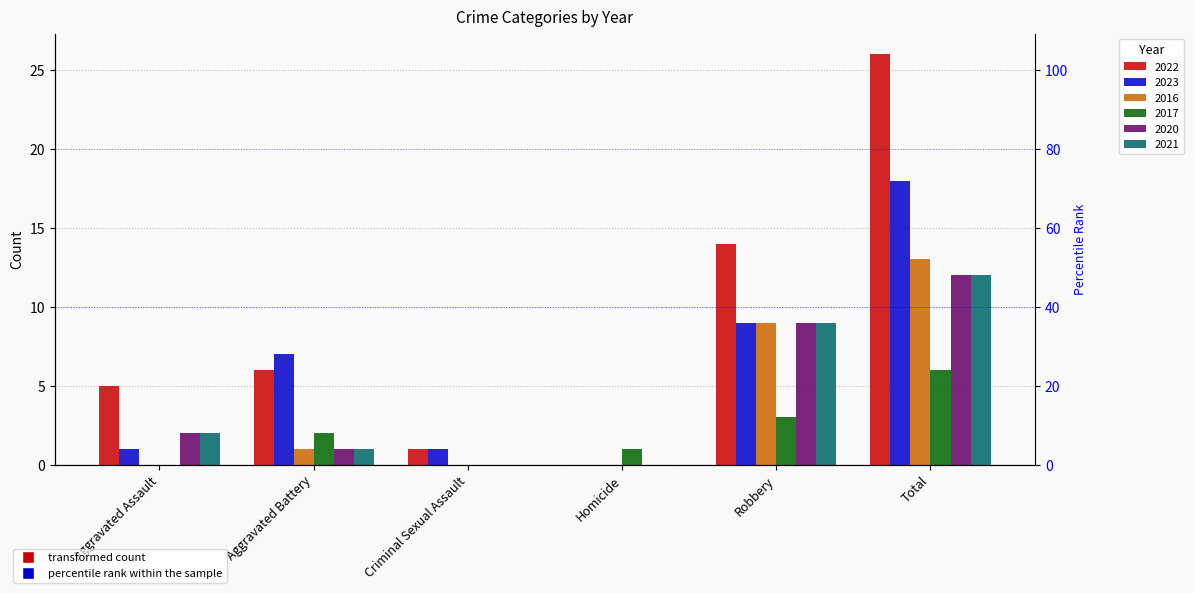

What is the maximum value for 2017?

6